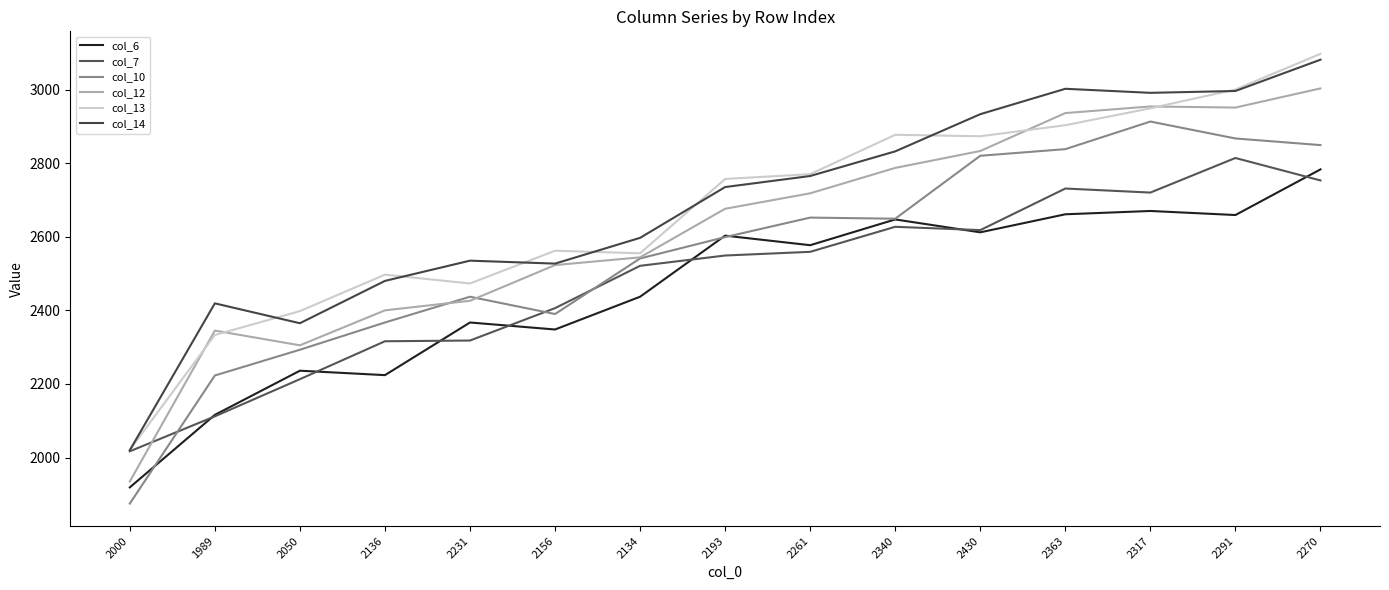

What is the difference between the col_10 values at 2134 and 2050?

248